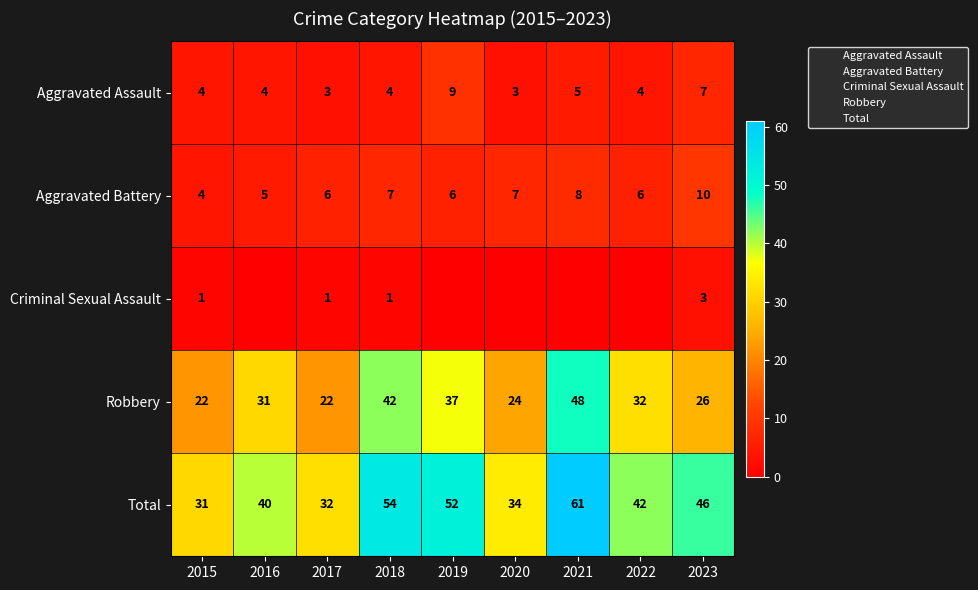

Which series has the largest total across all categories?

Total